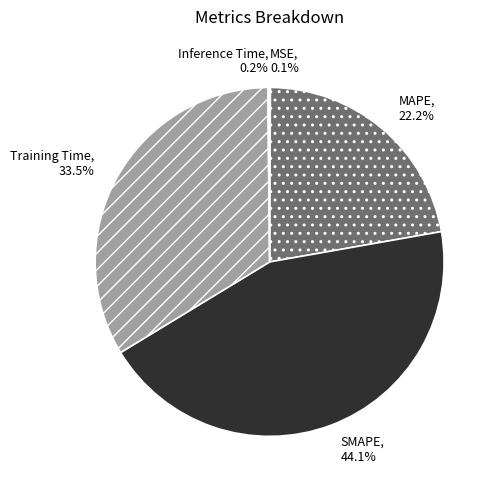

To the nearest percent, what percentage of the pie is MAPE?

22%